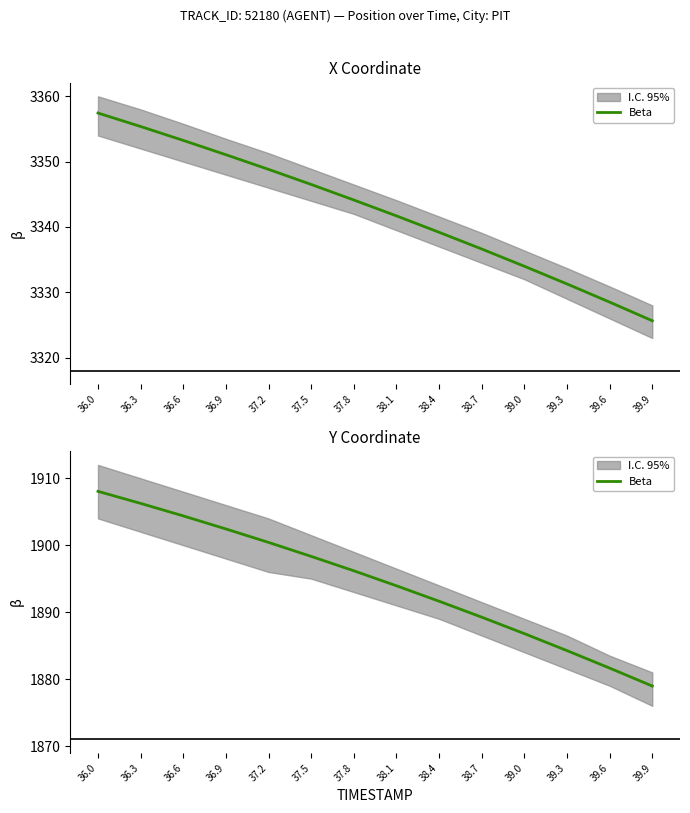

True or false: there are more than 2 points higher than both neighbors.

False